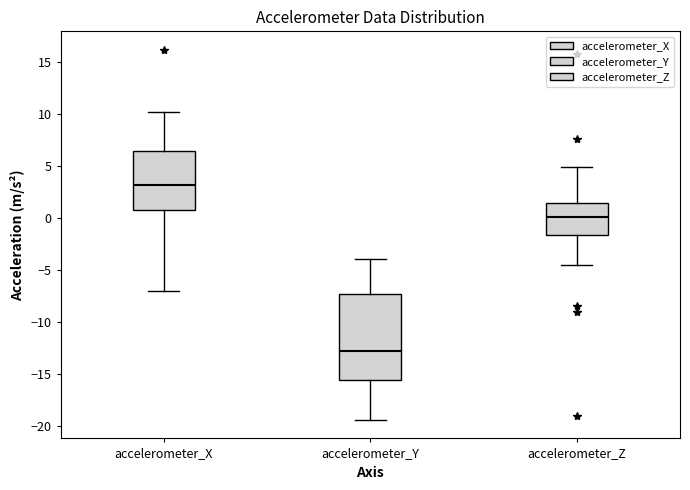

Which box's median line is the highest?

accelerometer_X